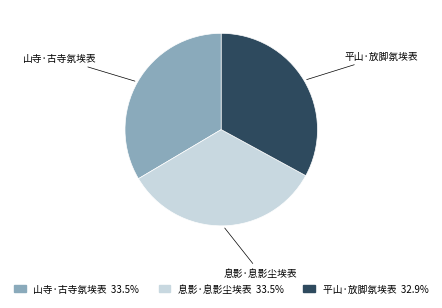

Is there a majority slice in this chart?

No